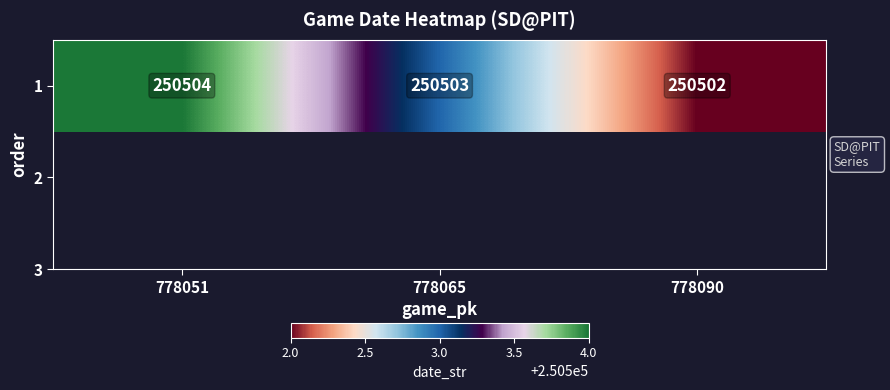

List the labels in order of value, largest first.

778051, 778065, 778090